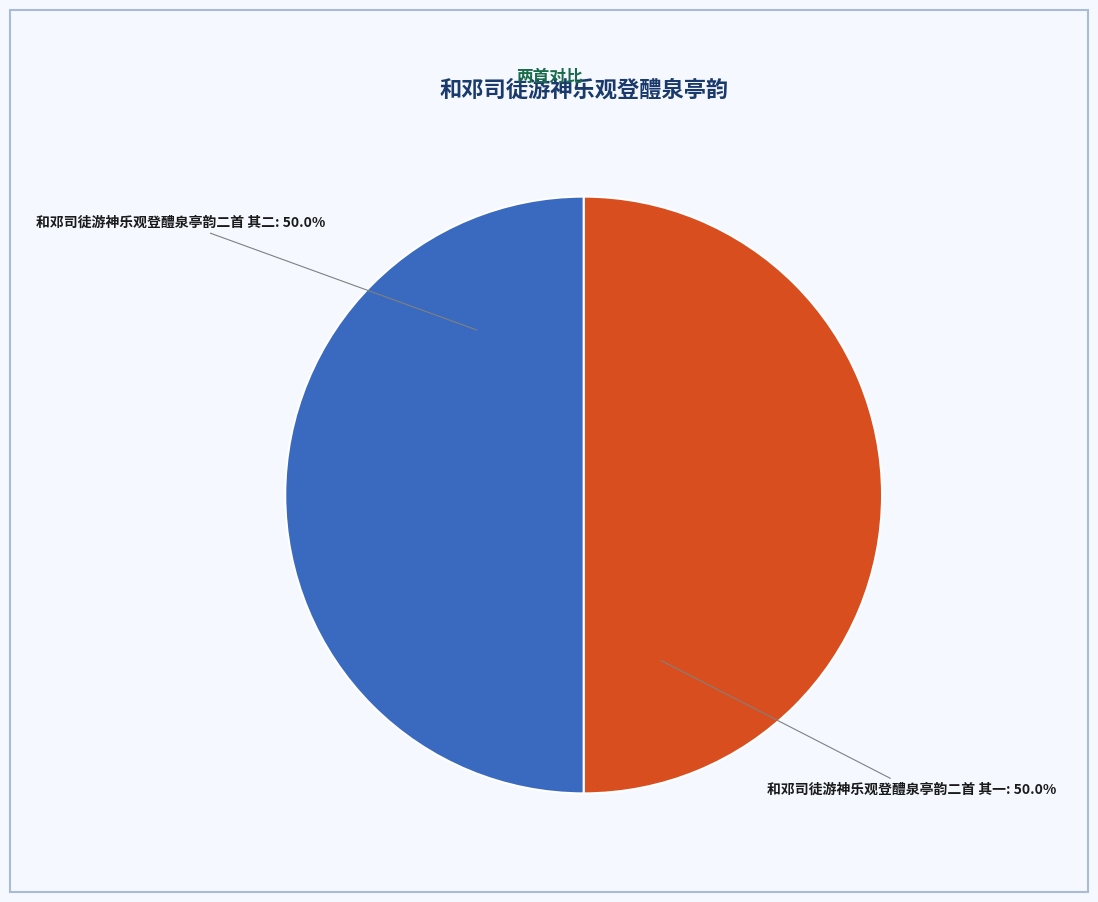

What is the ratio of the value at 和邓司徒游神乐观登醴泉亭韵二首 其二 to the value at 和邓司徒游神乐观登醴泉亭韵二首 其一?

1.0